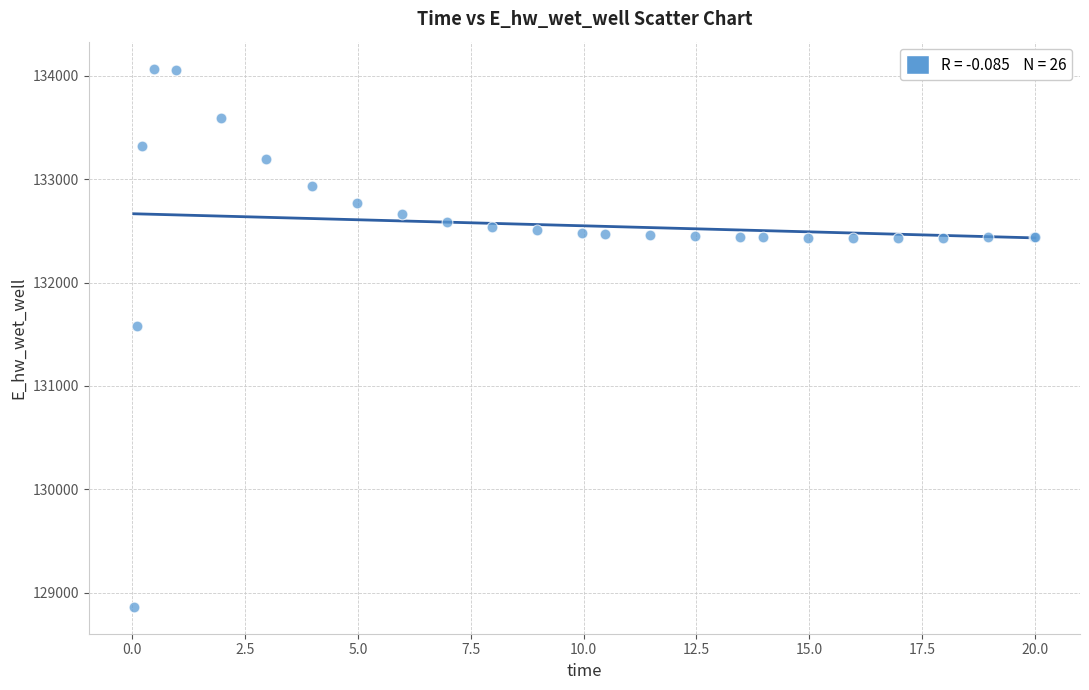

What Y value in the scatter plot is closest to 131466?

131578.8